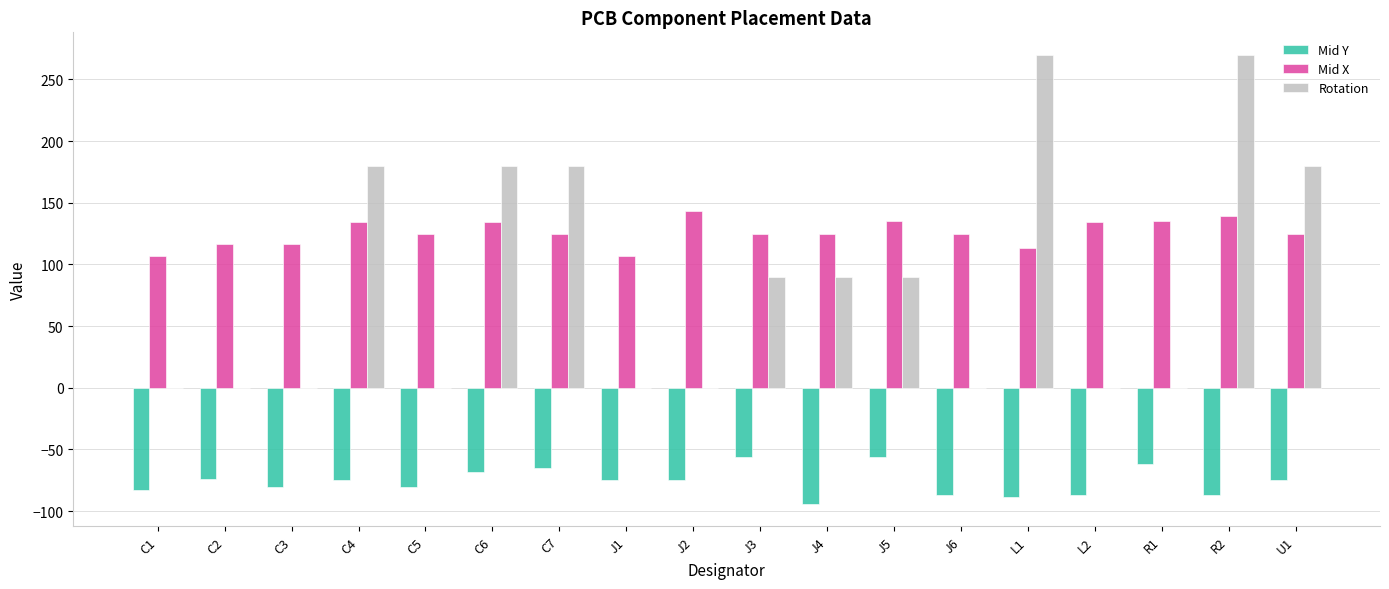

What is the total value across all series at C7?

238.8